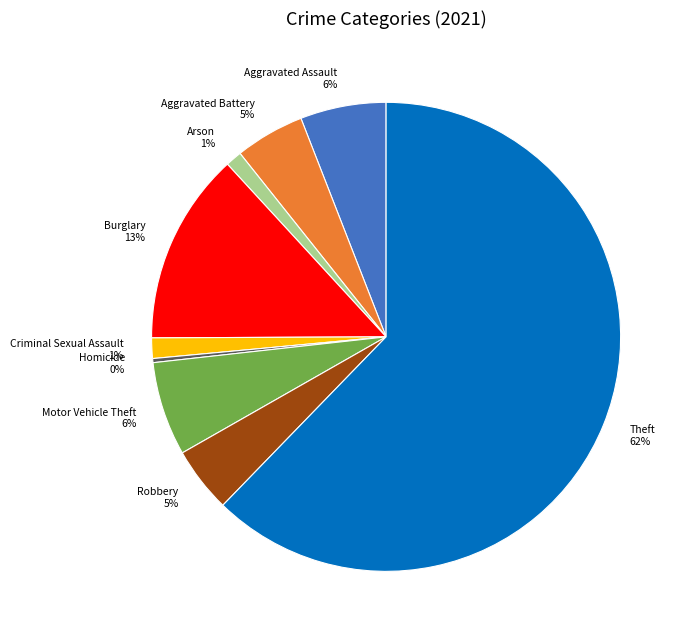

Which has a higher value, Aggravated Battery or Burglary?

Burglary